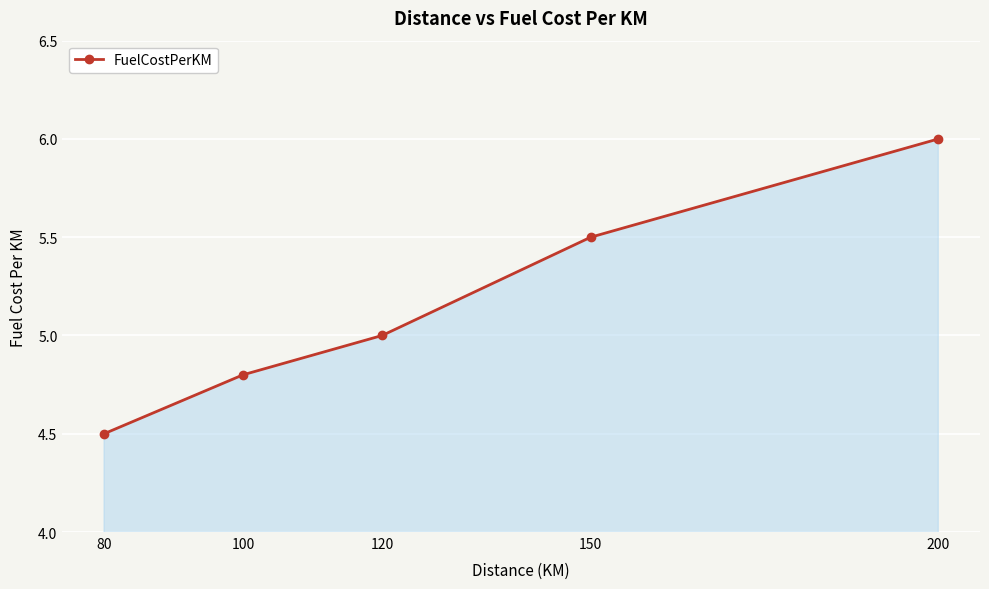

What is the change in value from 150 to 200?

+0.5